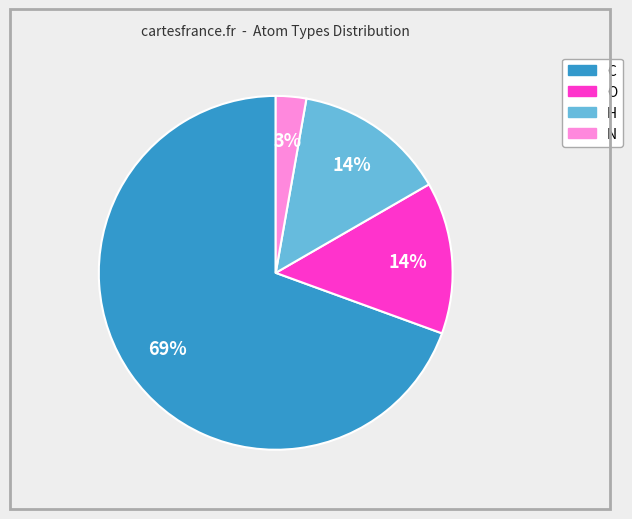

Is there a majority slice in this chart?

Yes